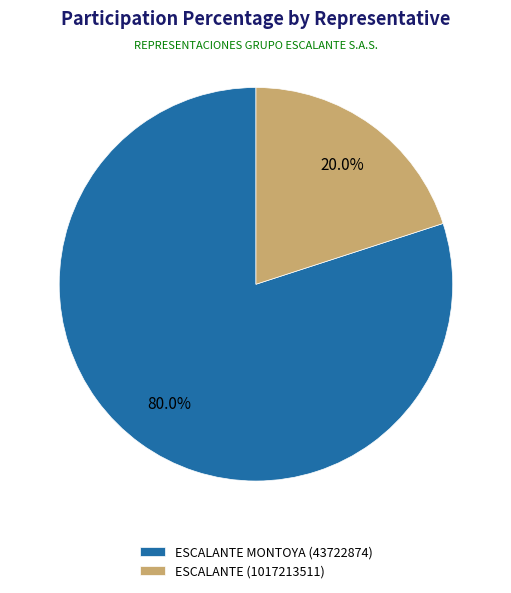

Which category has the biggest portion of the pie?

ESCALANTE MONTOYA (43722874)